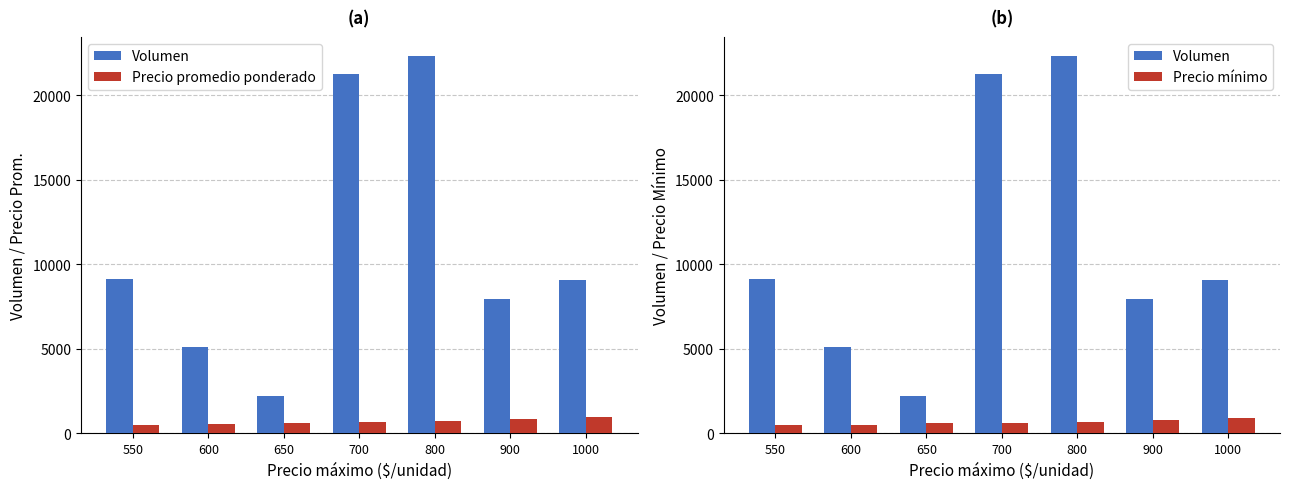

What is the value of the Precio promedio ponderado bar at the 4th from the left?

661